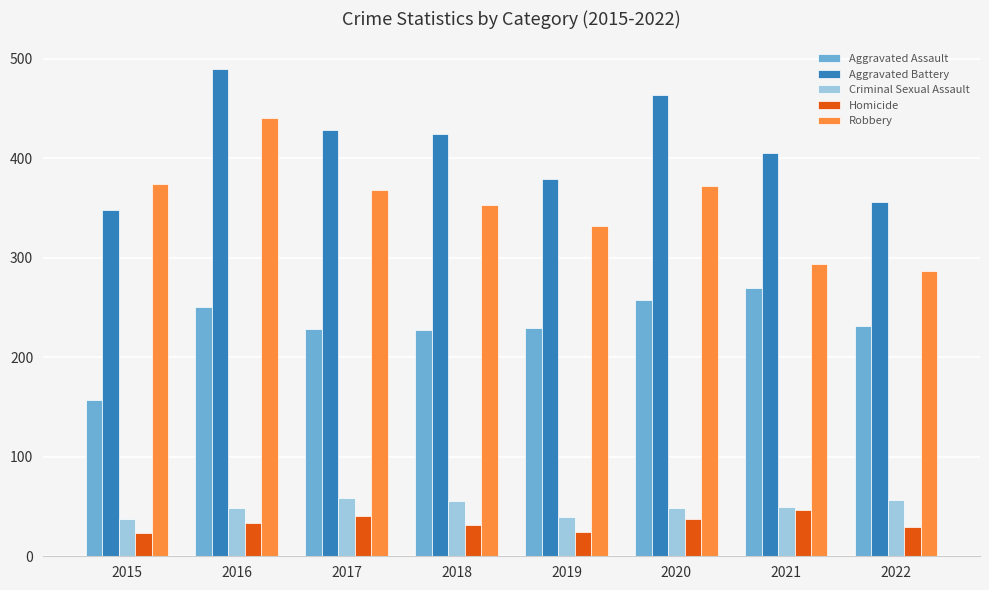

Rank the series at 2015 from highest to lowest value.

Robbery, Aggravated Battery, Aggravated Assault, Criminal Sexual Assault, Homicide